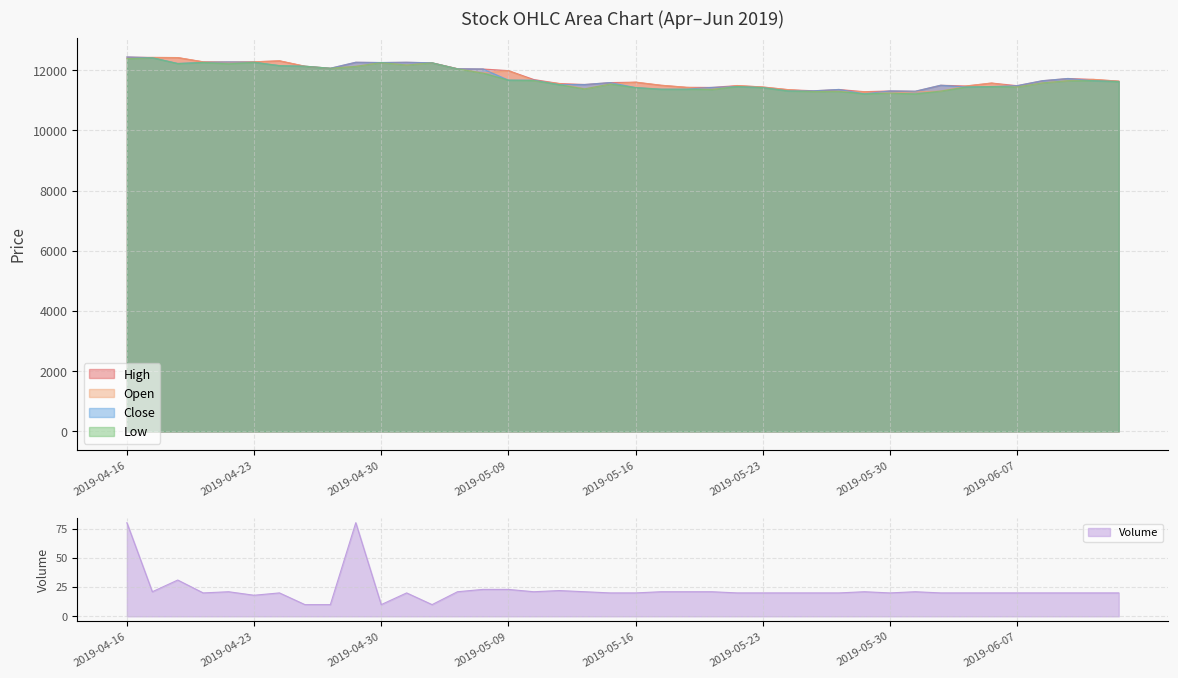

Which series changed the most between 2019-05-14 and 2019-05-29?

Close